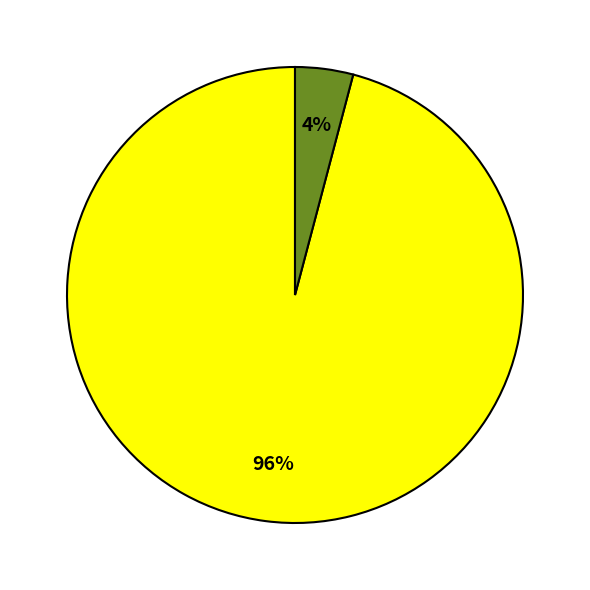

To the nearest percent, what is the difference between the largest and smallest slice percentages?

92%